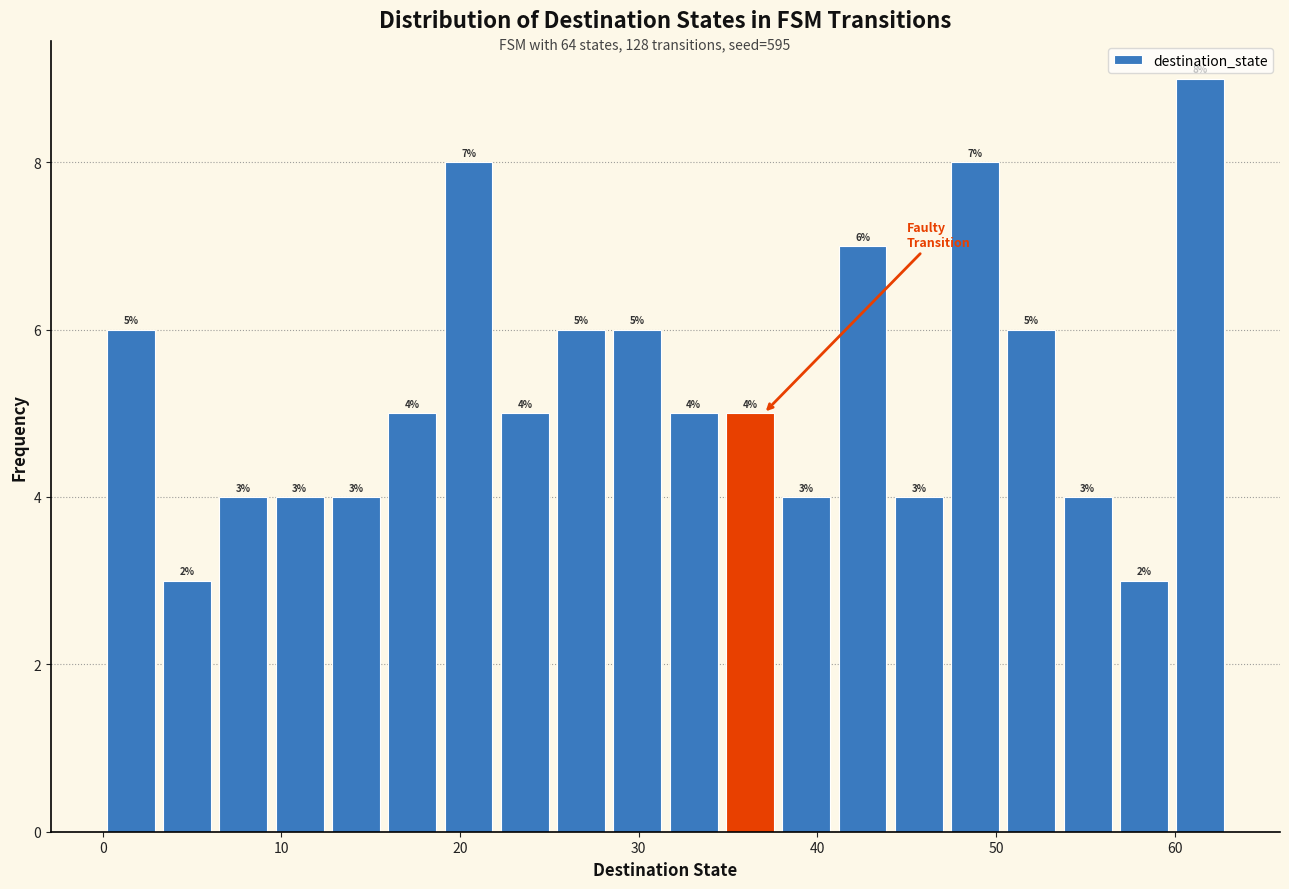

Around what value on the x-axis is the tallest bar? Give the approximate position of its centre, as read against the axis.

61